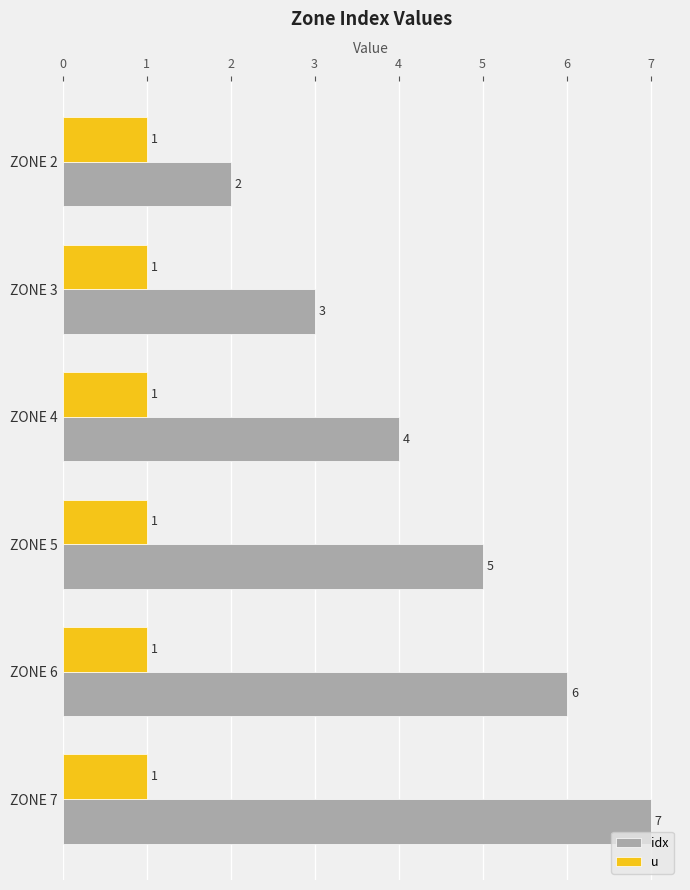

How many data points in idx are less than 5?

3